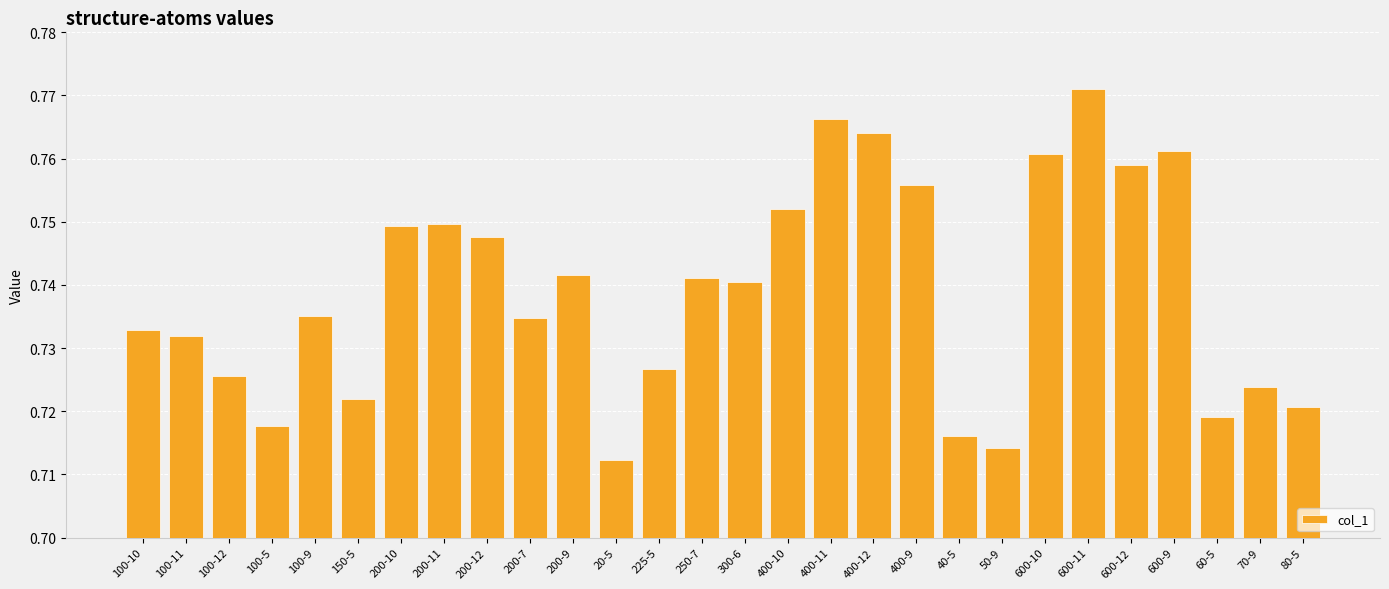

What is the sum of all values?

20.7